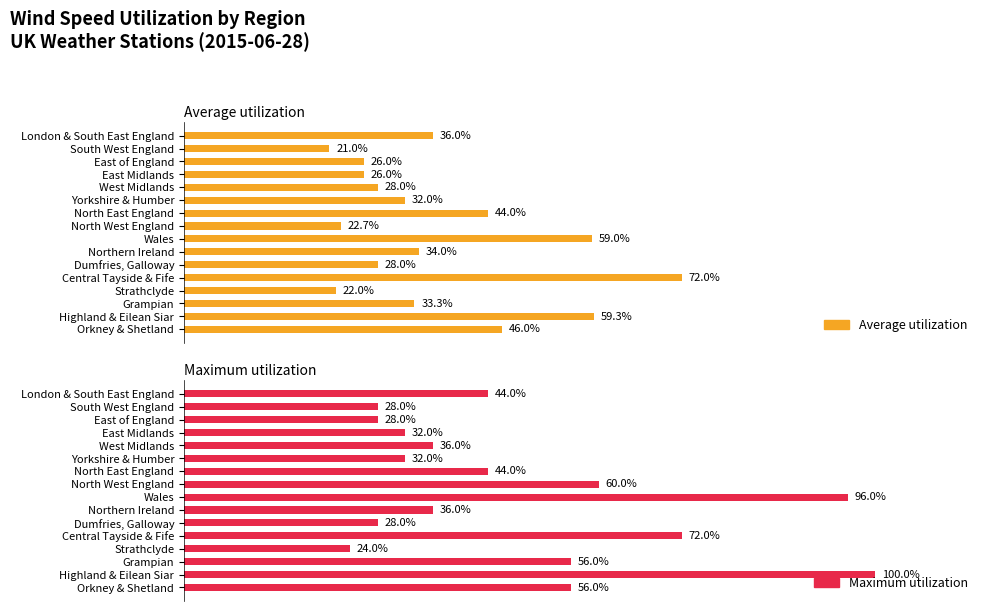

At which label does Average utilization reach its peak?

Central Tayside & Fife